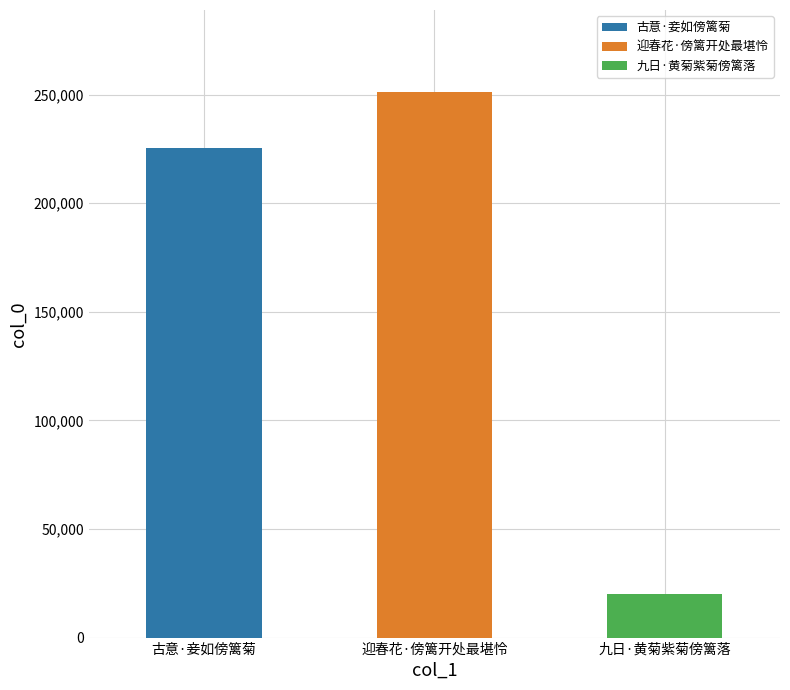

What is the difference between the maximum and second lowest values?

25772